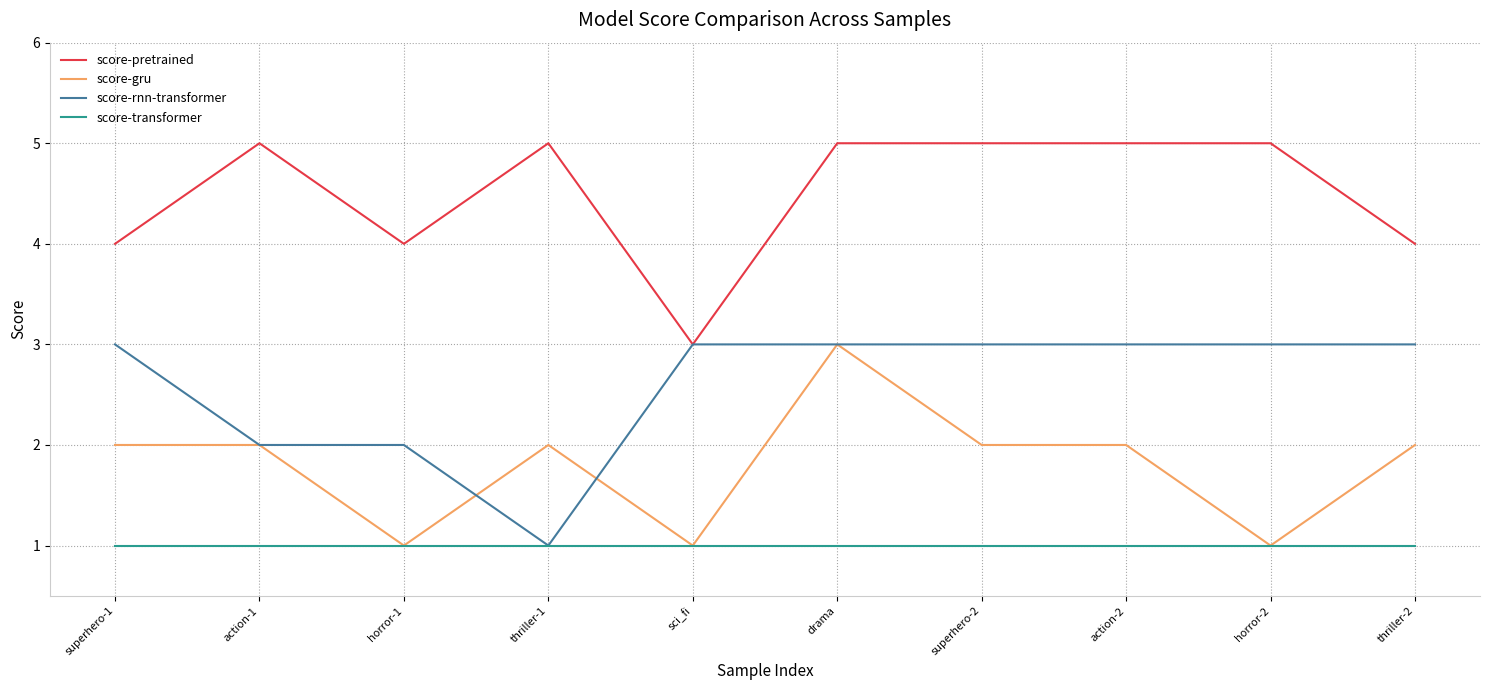

Which series changed the most between action-2 and thriller-2?

score-pretrained